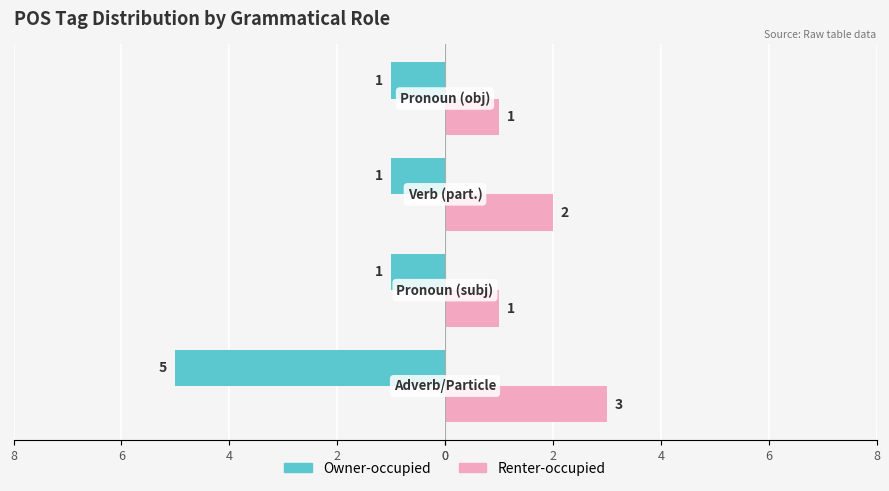

Count the Owner-occupied values in the range -1 to 0.

3